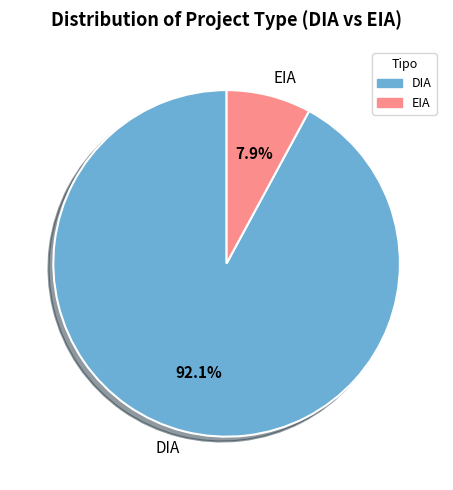

Is it true that EIA is 8% of the pie?

True